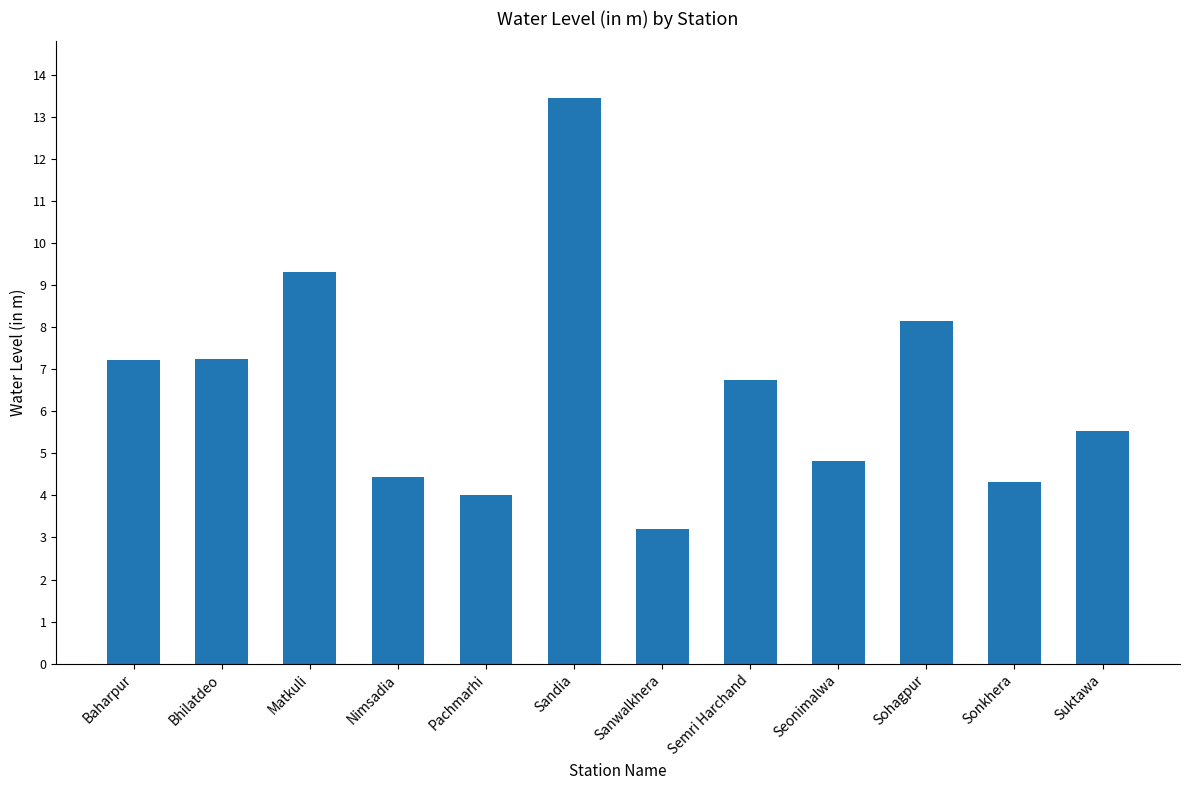

What is the average value?

6.5